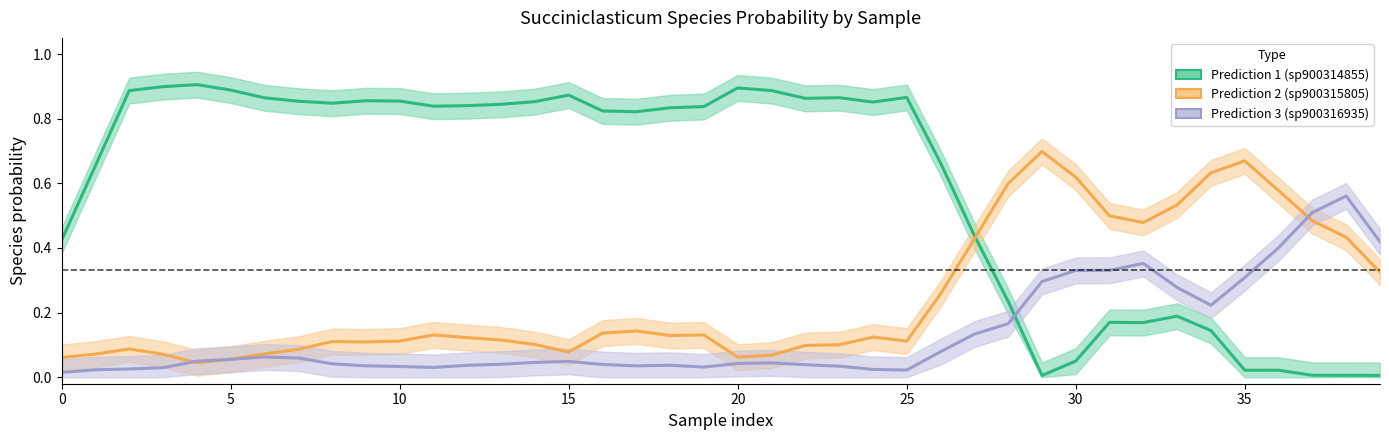

How many intersections are there between Prediction 2 (sp900315805) and Prediction 3 (sp900316935)?

3